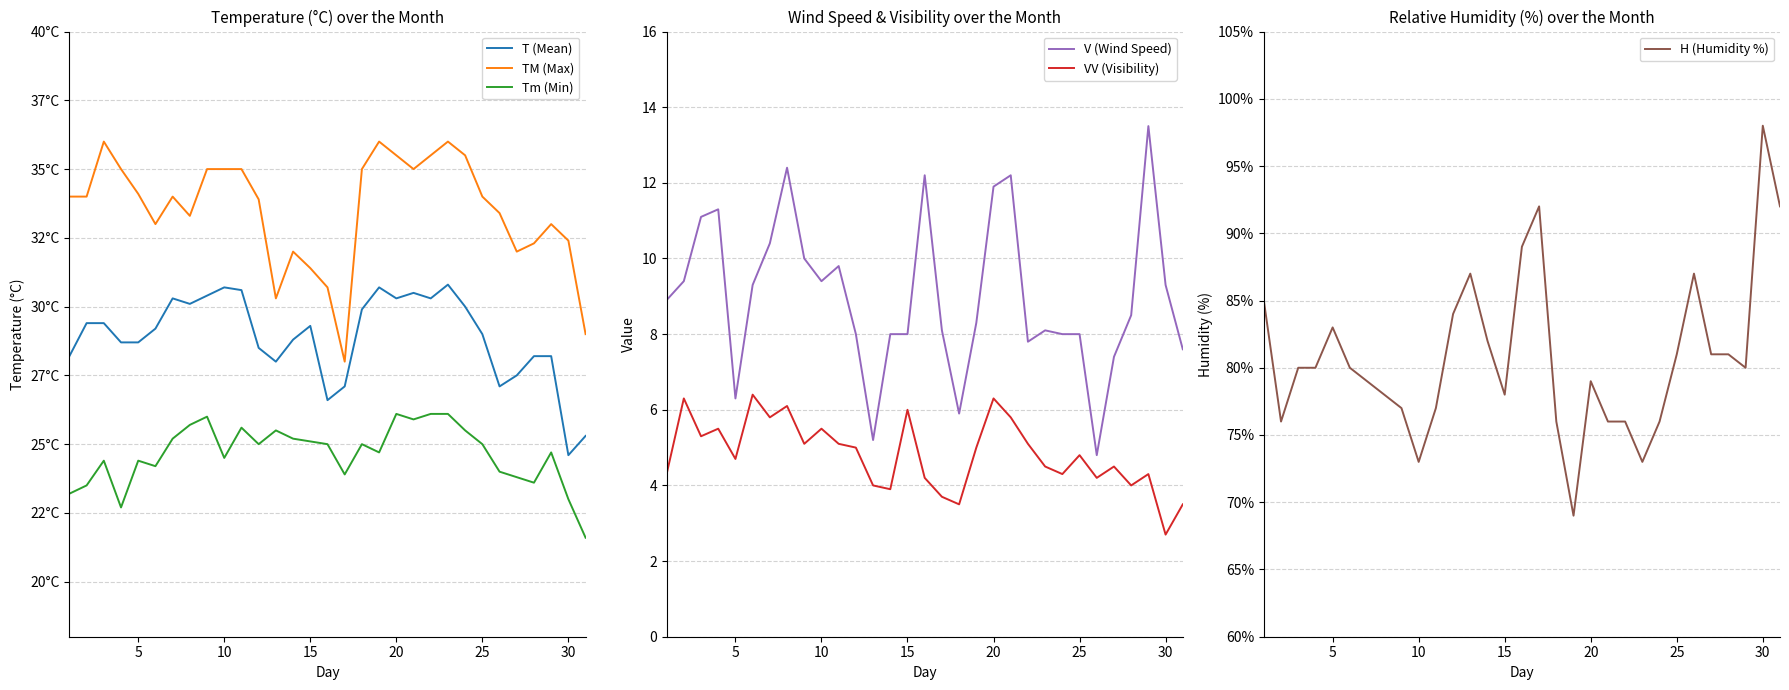

What is the maximum value for V (Wind Speed)?

13.5